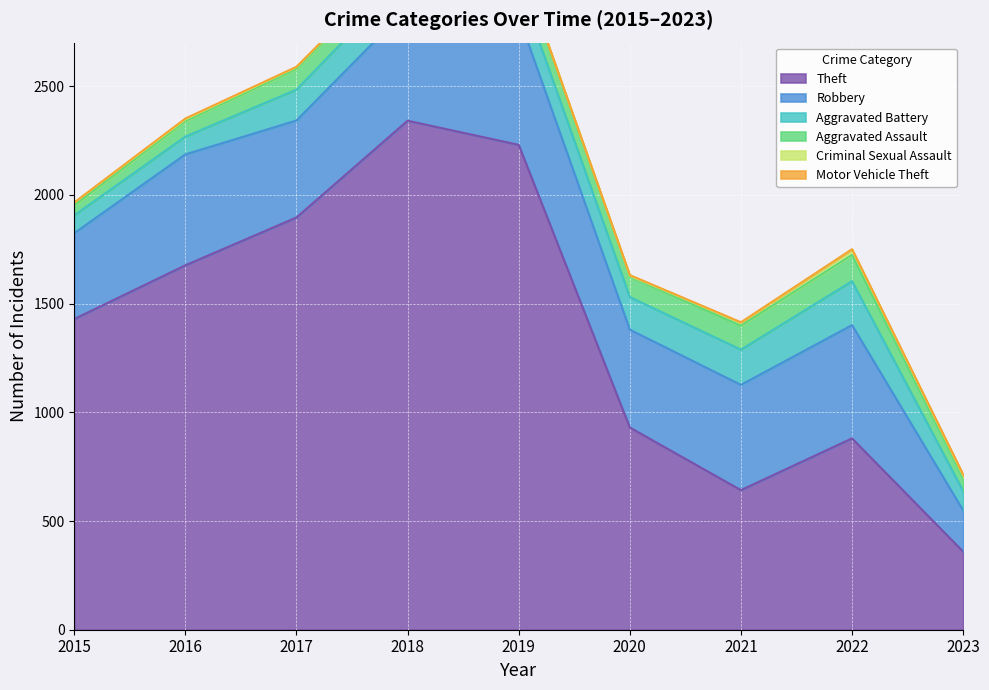

What is the maximum value shown in the chart?

2341